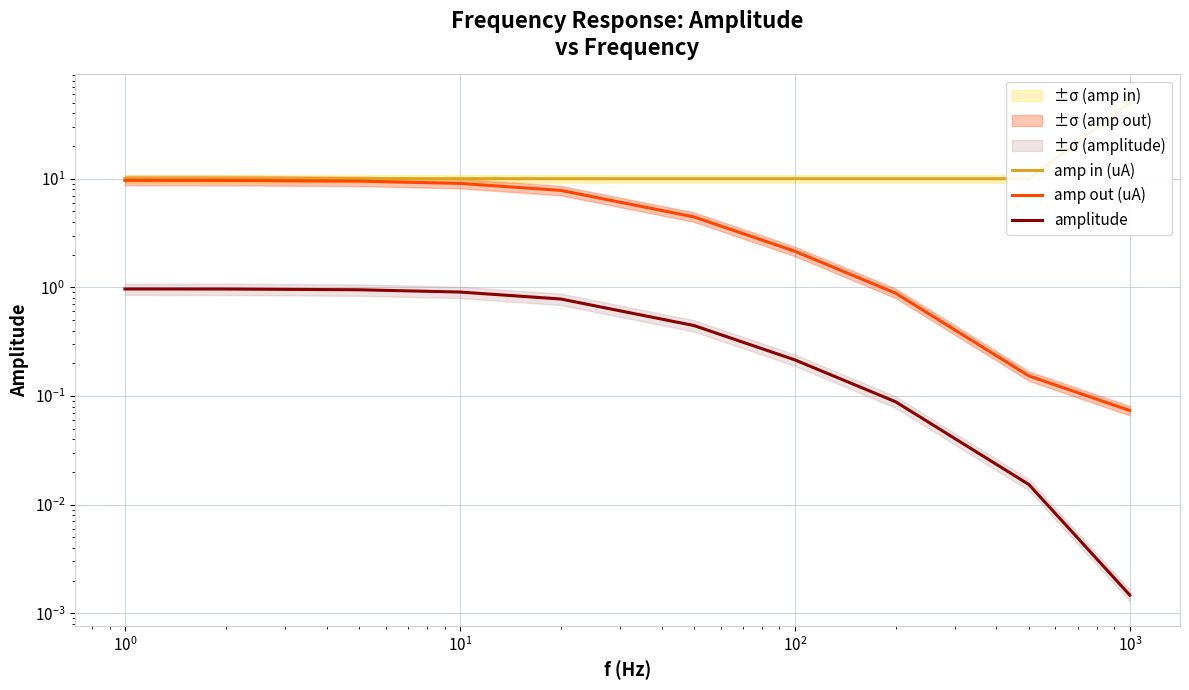

What is the value of the amplitude point at the 1st from the left?

1.0